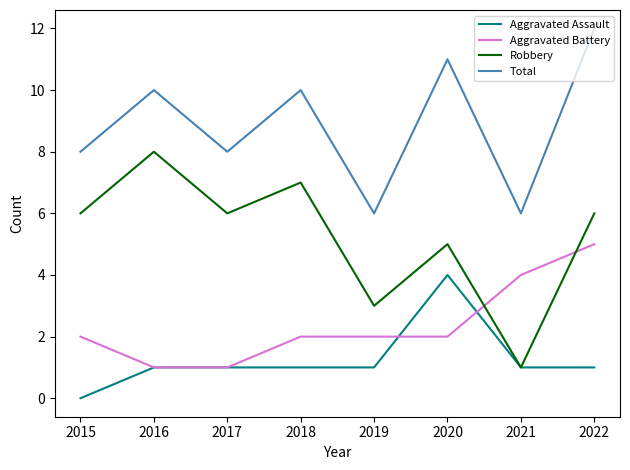

The value of Robbery at 2022 is 3. True or false?

False